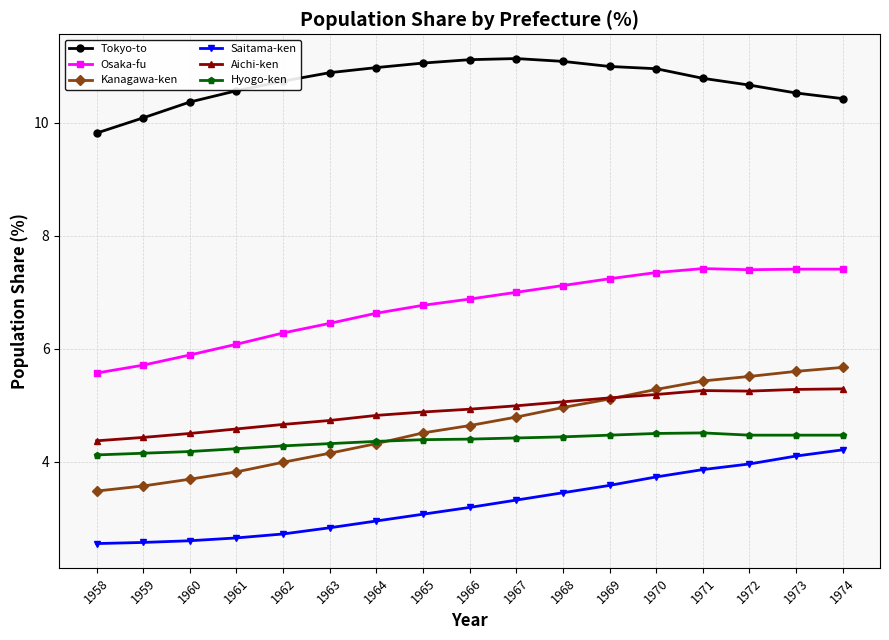

Rank the series by their maximum value, from highest to lowest.

Tokyo-to, Osaka-fu, Kanagawa-ken, Aichi-ken, Hyogo-ken, Saitama-ken